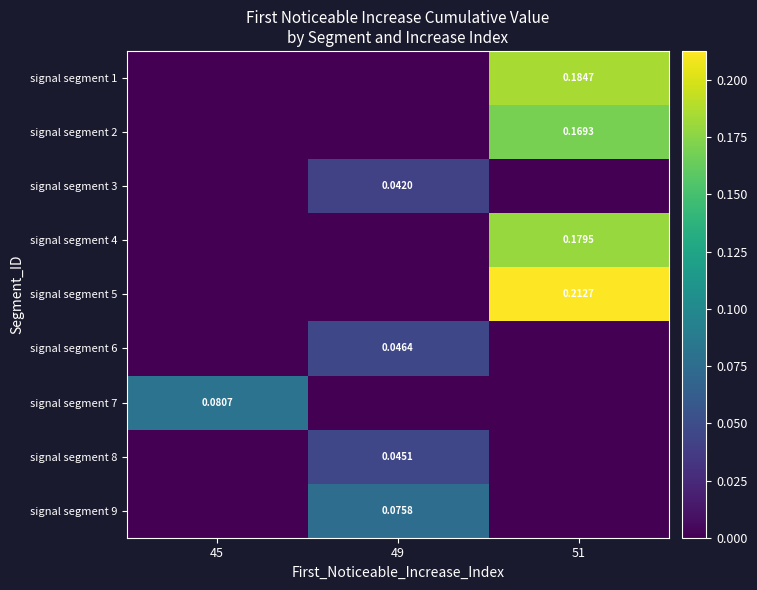

What is the total value across all series at 49?

0.2